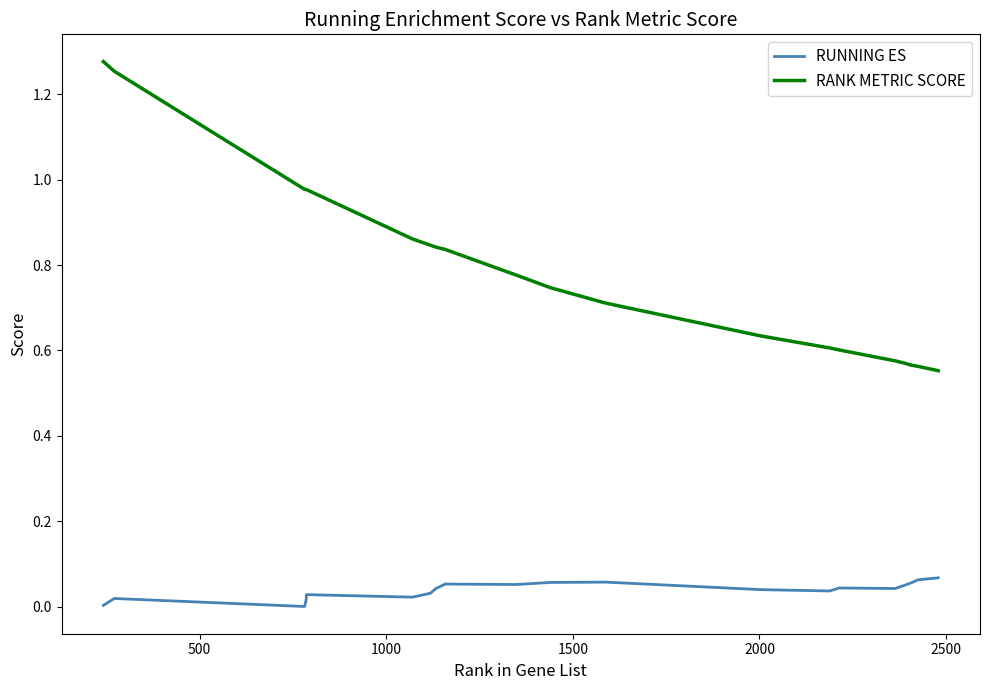

True or false: RUNNING ES and RANK METRIC SCORE intersect in this chart.

False